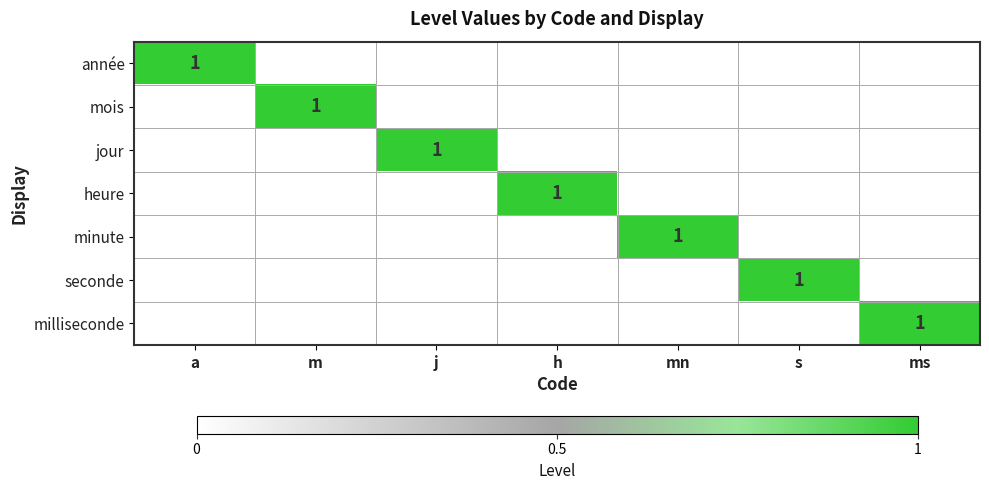

At which category does the chart reach its peak across all series?

a